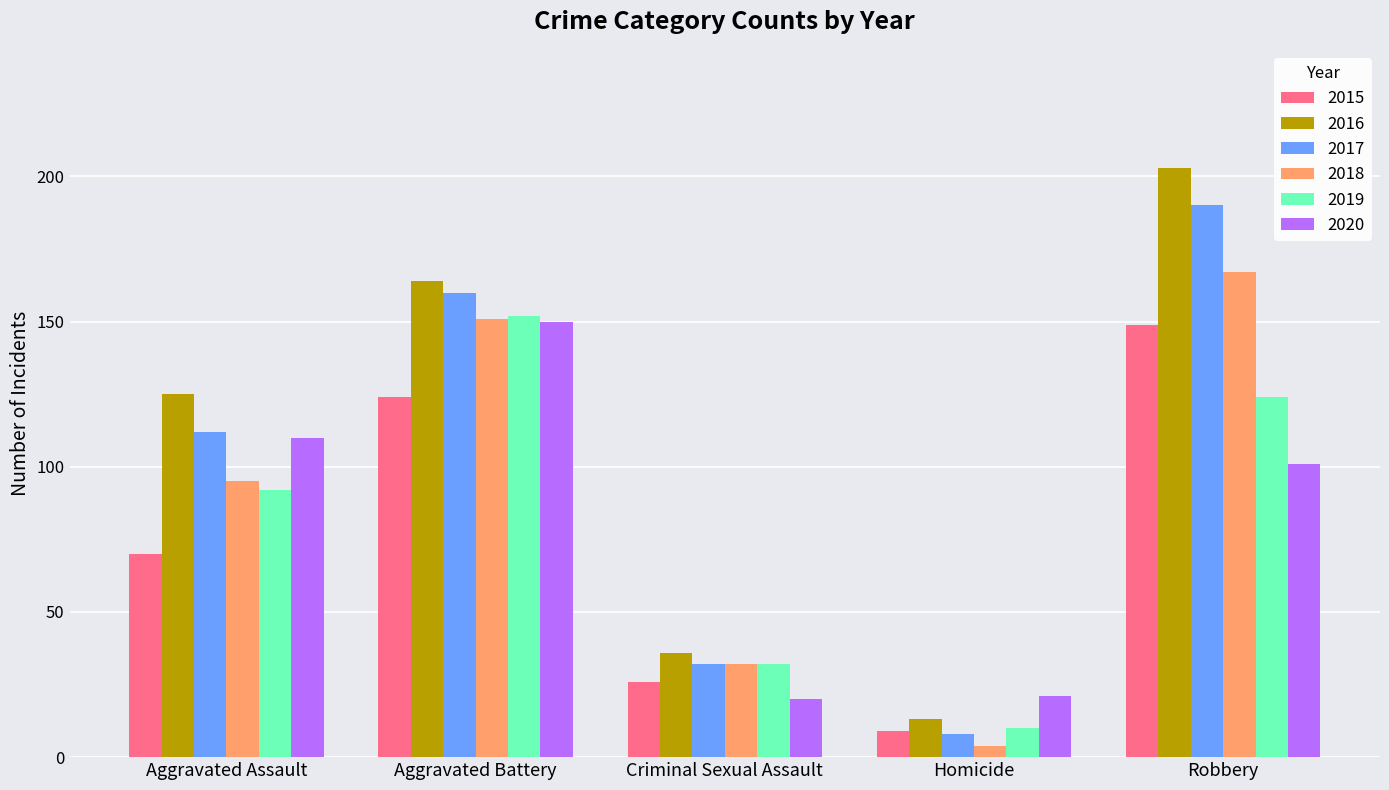

Reading left to right, list all the values displayed in this chart.

2015: 70	124	26	9	149
2016: 125	164	36	13	203
2017: 112	160	32	8	190
2018: 95	151	32	4	167
2019: 92	152	32	10	124
2020: 110	150	20	21	101